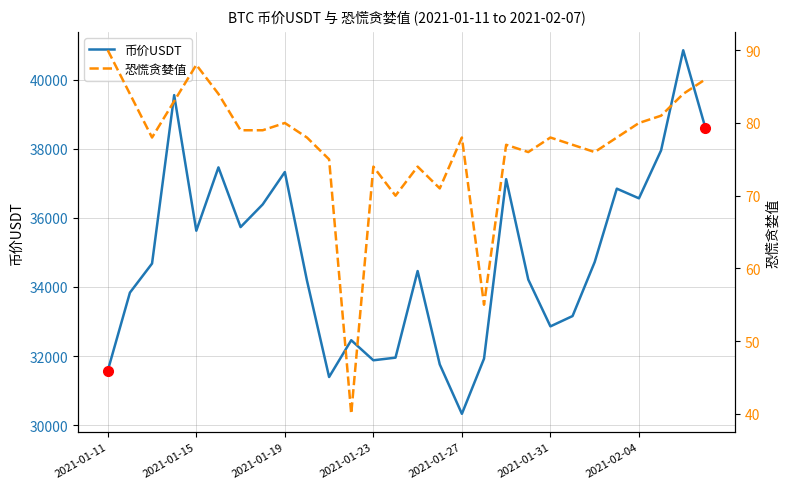

Is this an area chart (filled region under the line)?

No